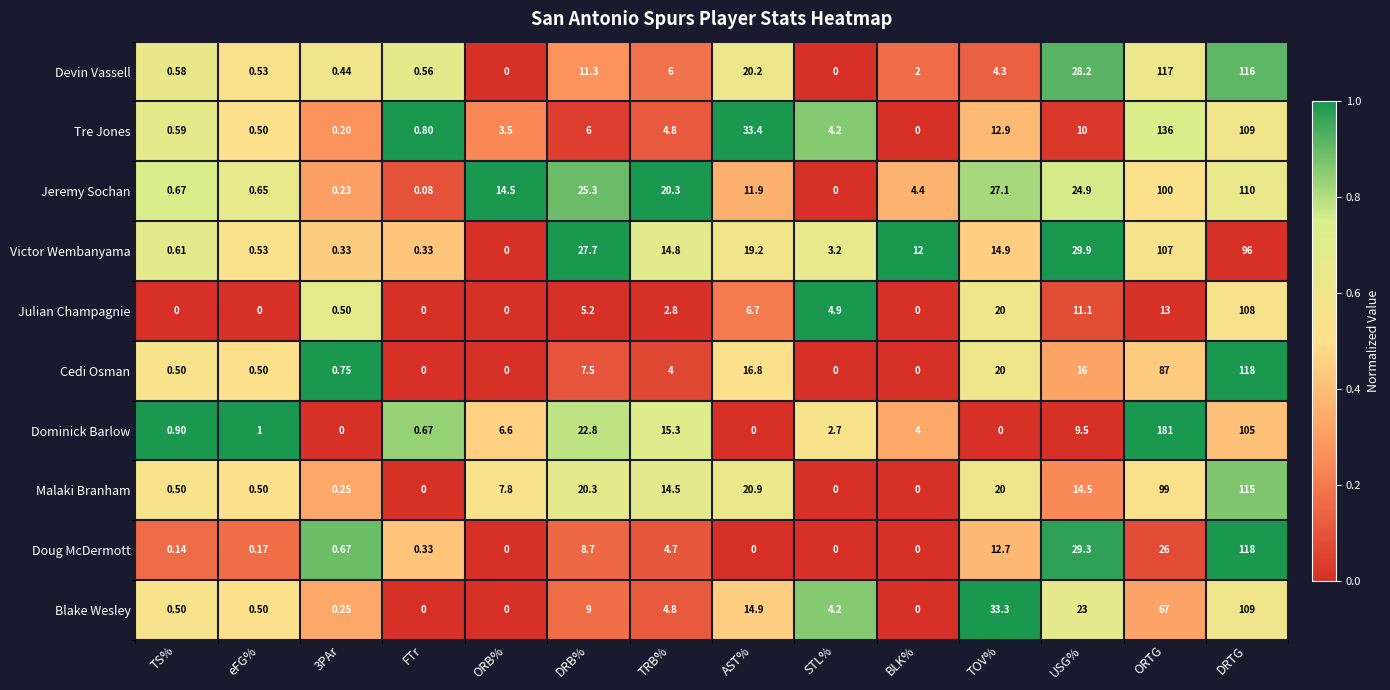

Which category has the highest value in the Doug McDermott series?

DRTG